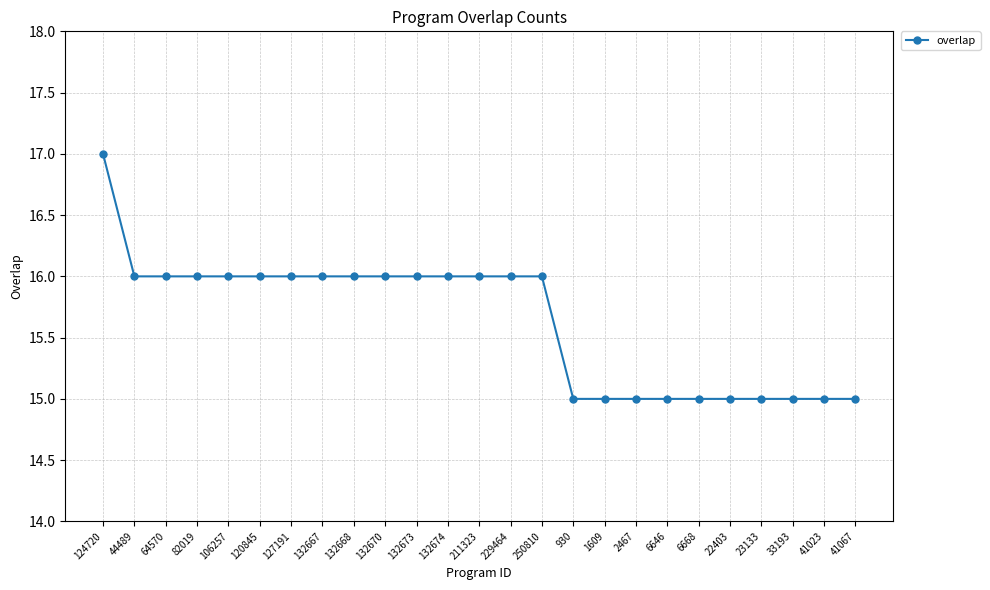

What is the change in value from 132667 to 23133?

-1